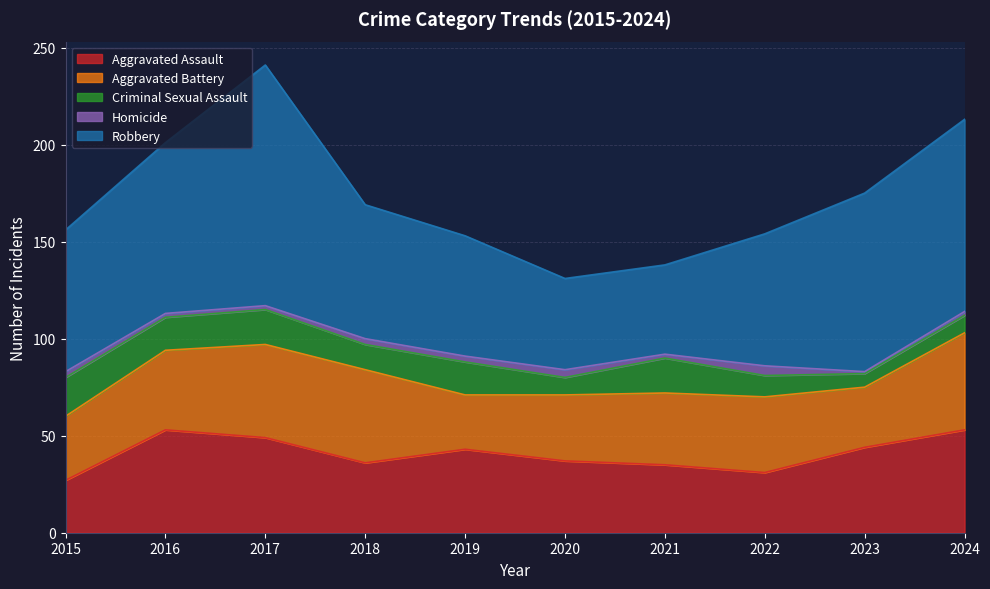

Reading left to right, what are all the values shown in this chart?

Aggravated Assault: 27	53	49	36	43	37	35	31	44	53
Aggravated Battery: 33	41	48	48	28	34	37	39	31	50
Criminal Sexual Assault: 20	17	18	13	17	9	18	11	7	9
Homicide: 3	2	2	3	3	4	2	5	1	2
Robbery: 73	88	124	69	62	47	46	68	92	99